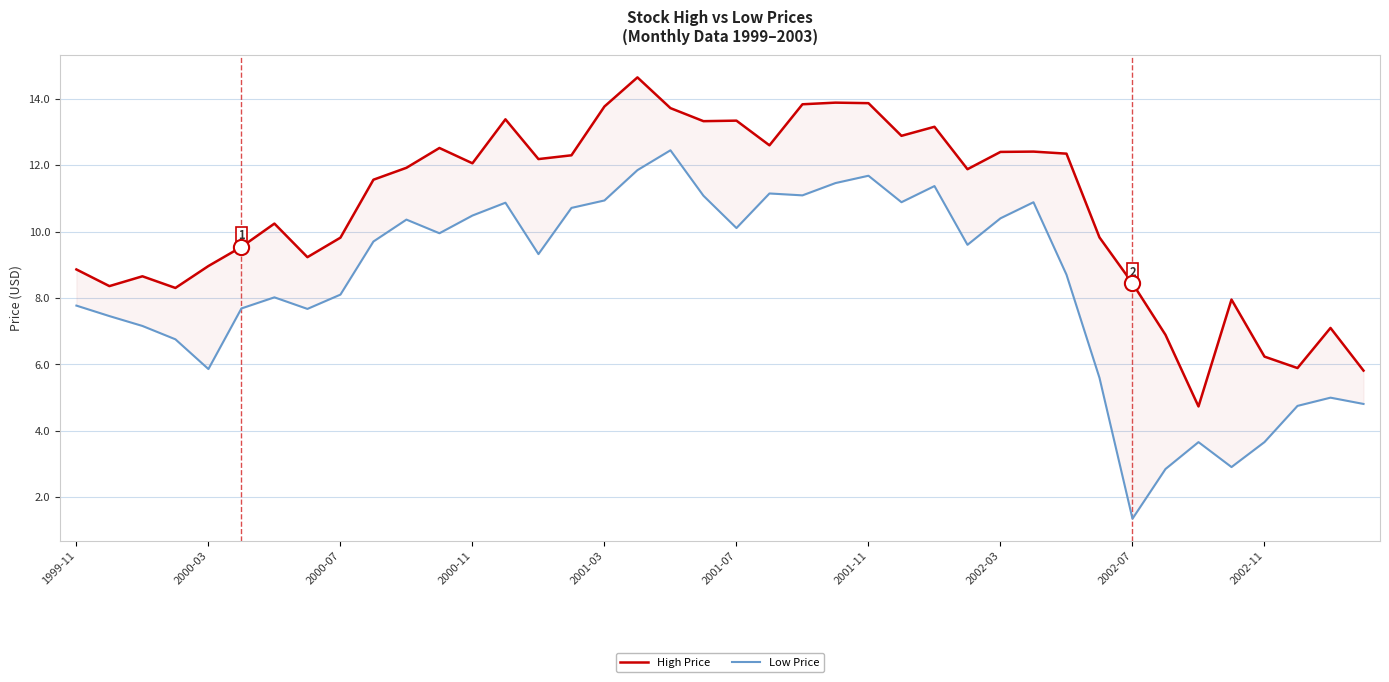

At how many categories does at least one series exceed 9?

27